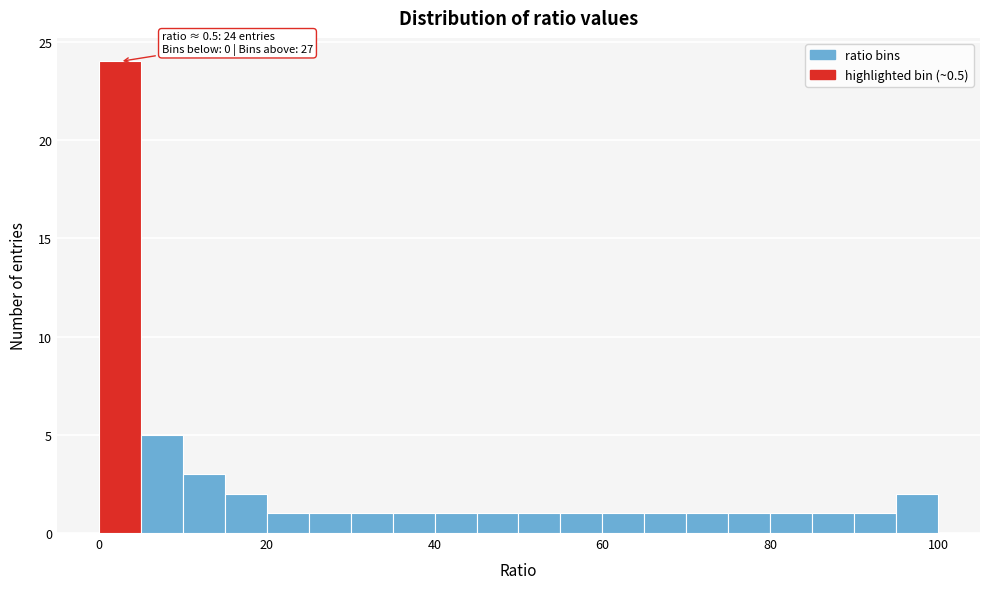

Read against the x-axis, roughly where is the centre of the tallest bar?

2